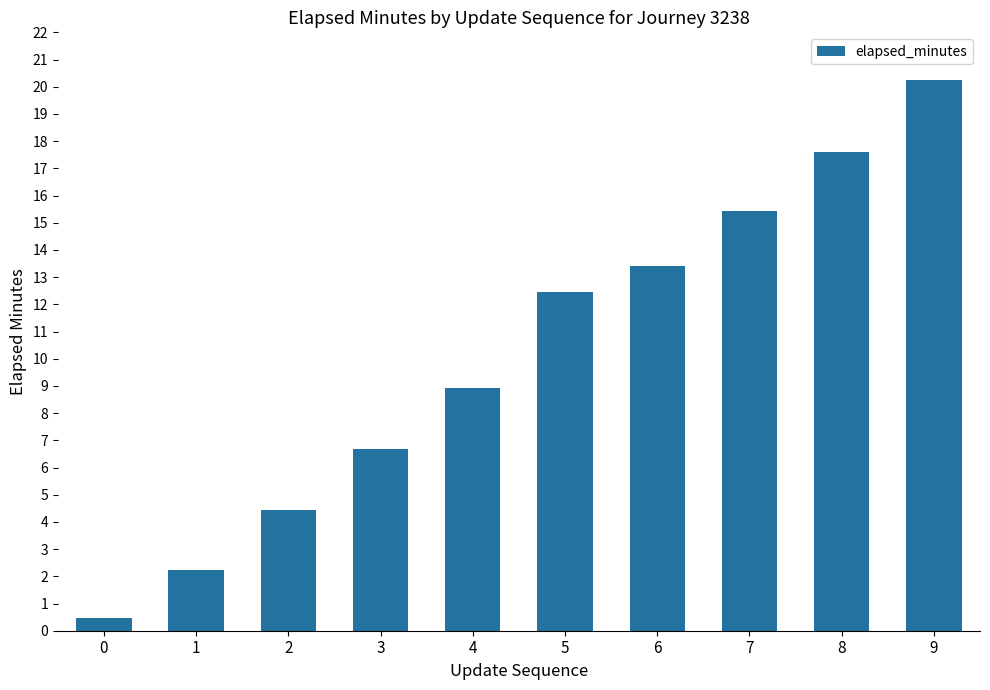

Reading left to right, transcribe all the data shown in this chart.

0.5	2.2	4.5	6.7	8.9	12.5	13.4	15.4	17.6	20.3